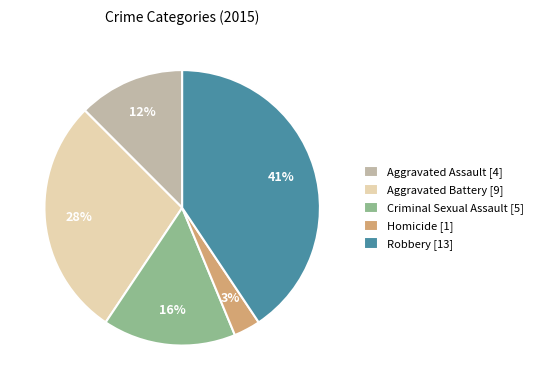

Which category has the smallest portion of the pie?

Homicide